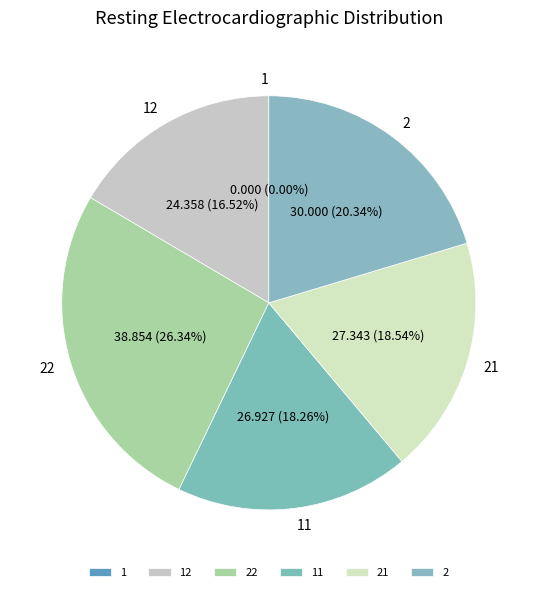

Which slice is the largest?

22